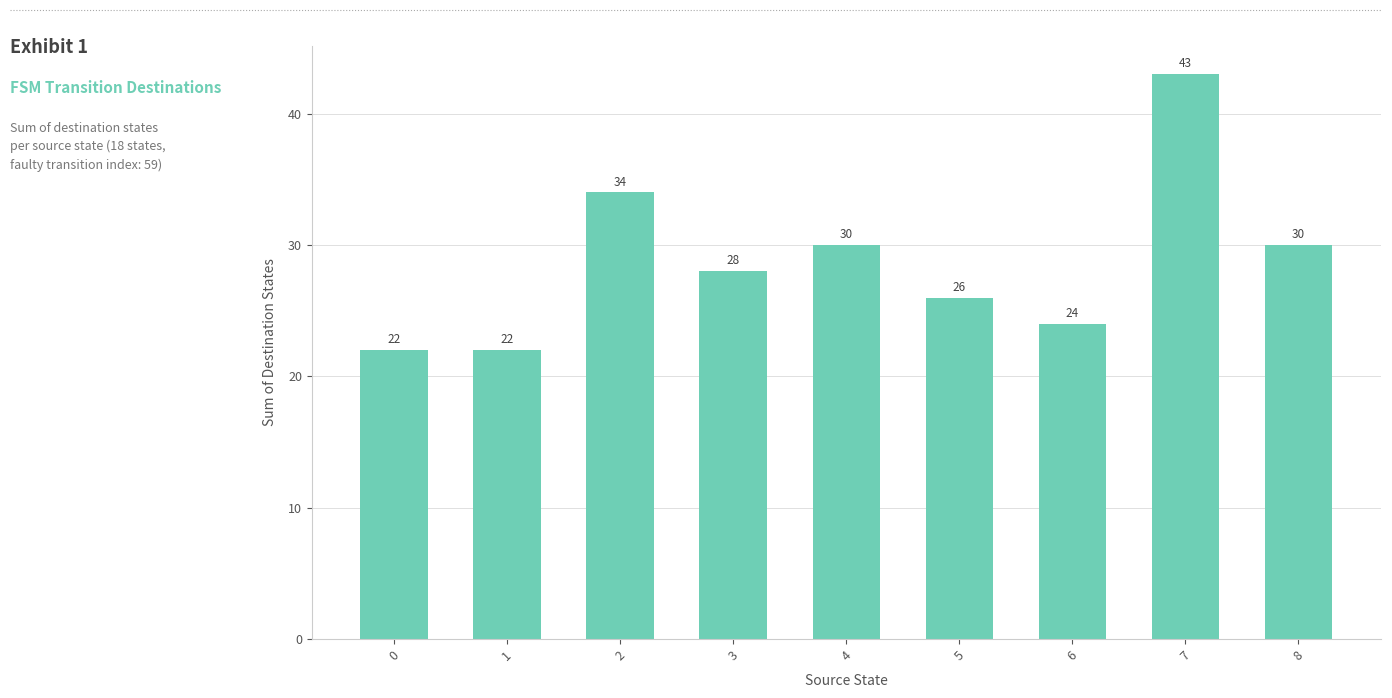

Are the bars horizontal?

No